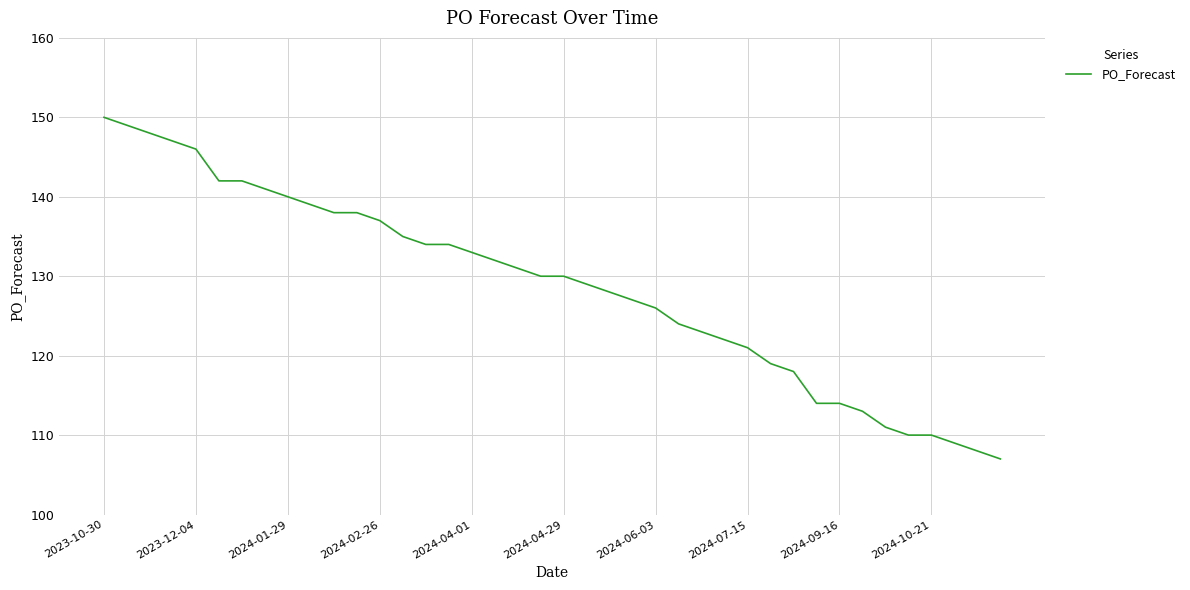

What is the difference between the maximum and minimum values?

43